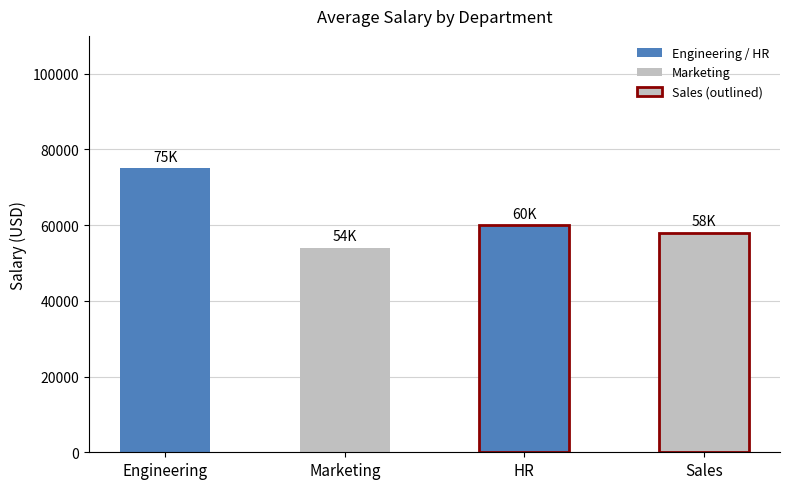

What is the difference between the maximum and minimum values?

21000